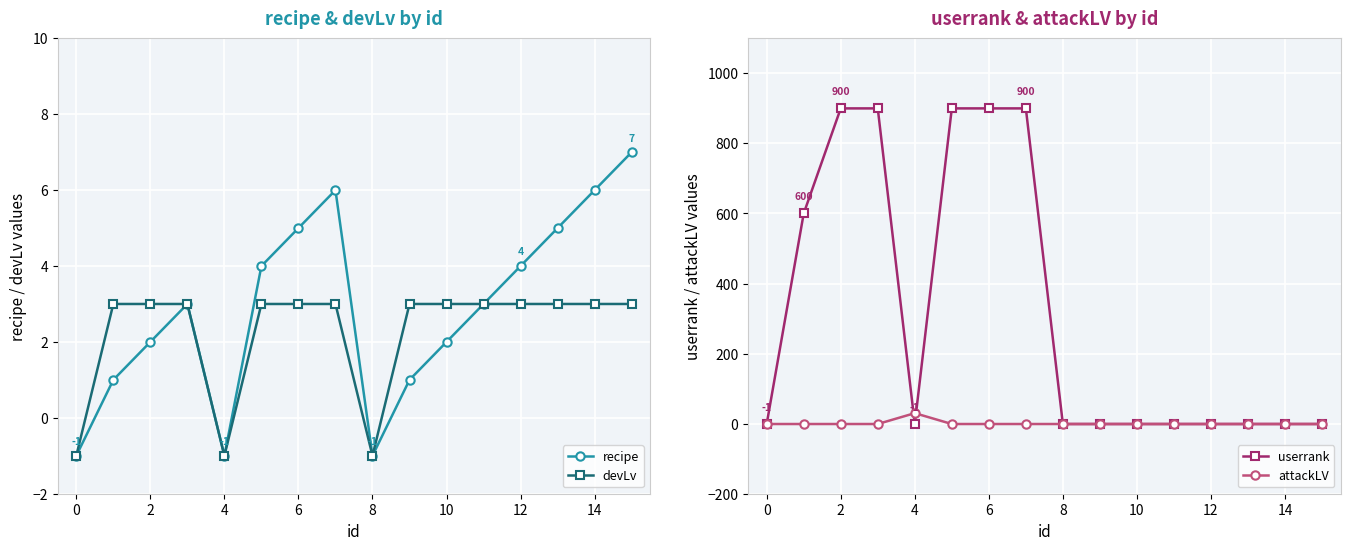

Reading right to left, extract all data points from this chart.

recipe: 7	6	5	4	3	2	1	-1	6	5	4	-1	3	2	1	-1
devLv: 3	3	3	3	3	3	3	-1	3	3	3	-1	3	3	3	-1
userrank: -1	-1	-1	-1	-1	-1	-1	-1	900	900	900	-1	900	900	600	-1
attackLV: -1	-1	-1	-1	-1	-1	-1	-1	-1	-1	-1	30	-1	-1	-1	-1